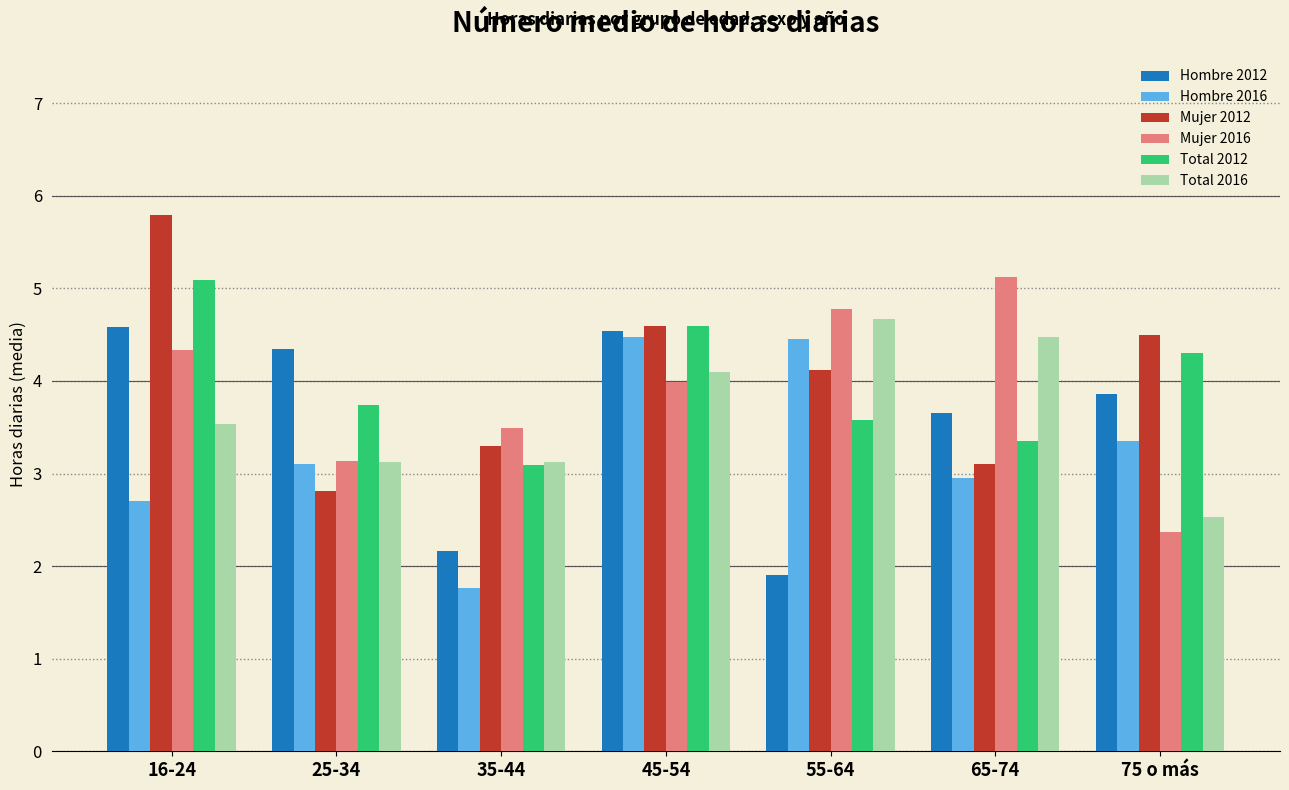

What is the approximate value of Total 2012 at 55-64?

3.6